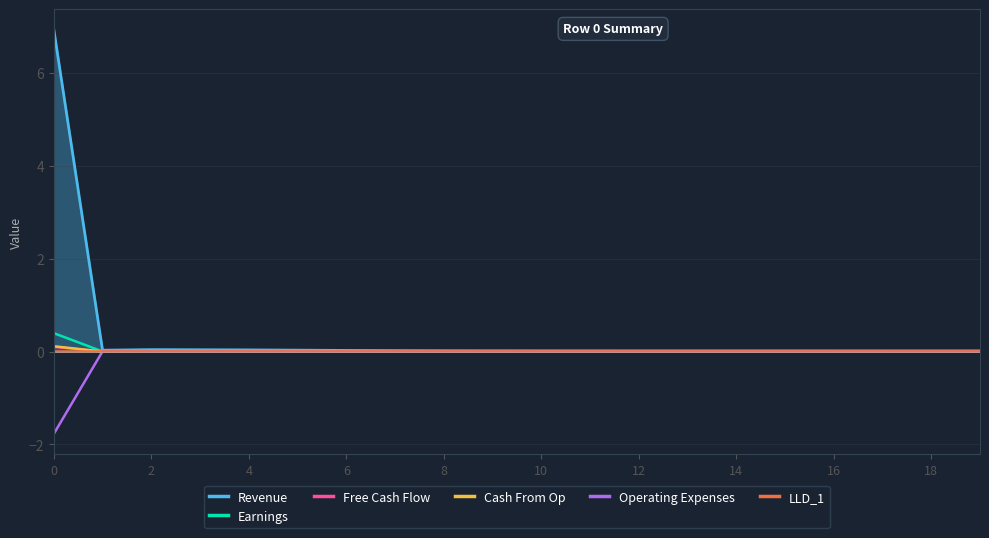

What is the lowest value of the Operating Expenses series?

-1.8